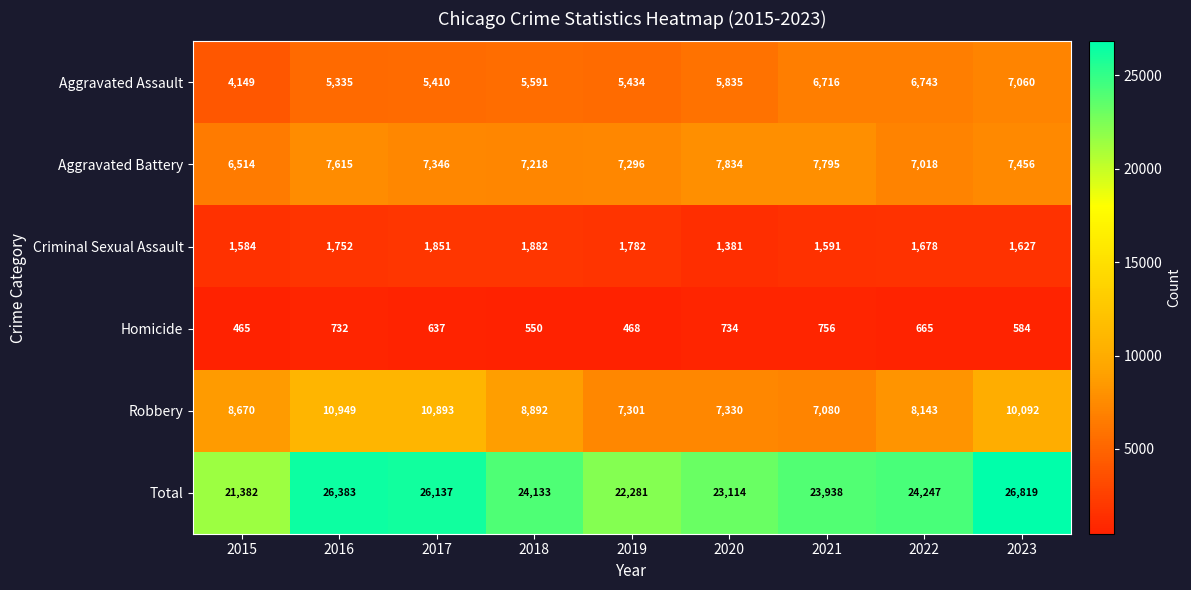

At which category does the chart reach its peak across all series?

2023